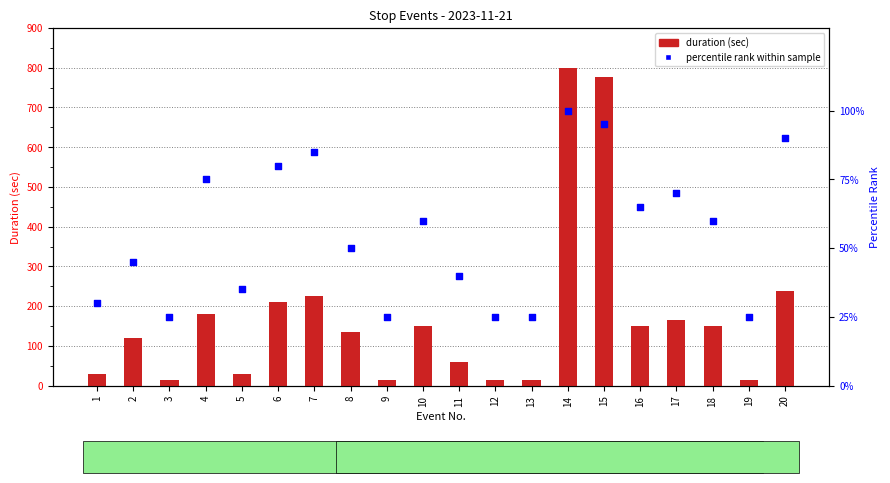

Is the value of duration (sec) at 12 greater than the value of percentile rank within sample at 2?

No